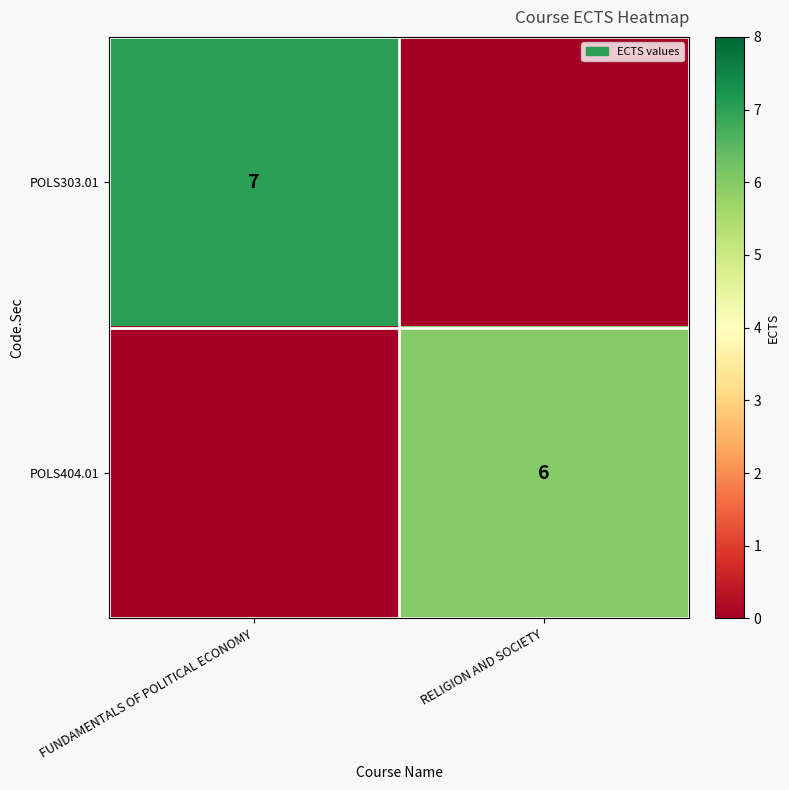

Is it true that POLS404.01 equals 6 at RELIGION AND SOCIETY?

True